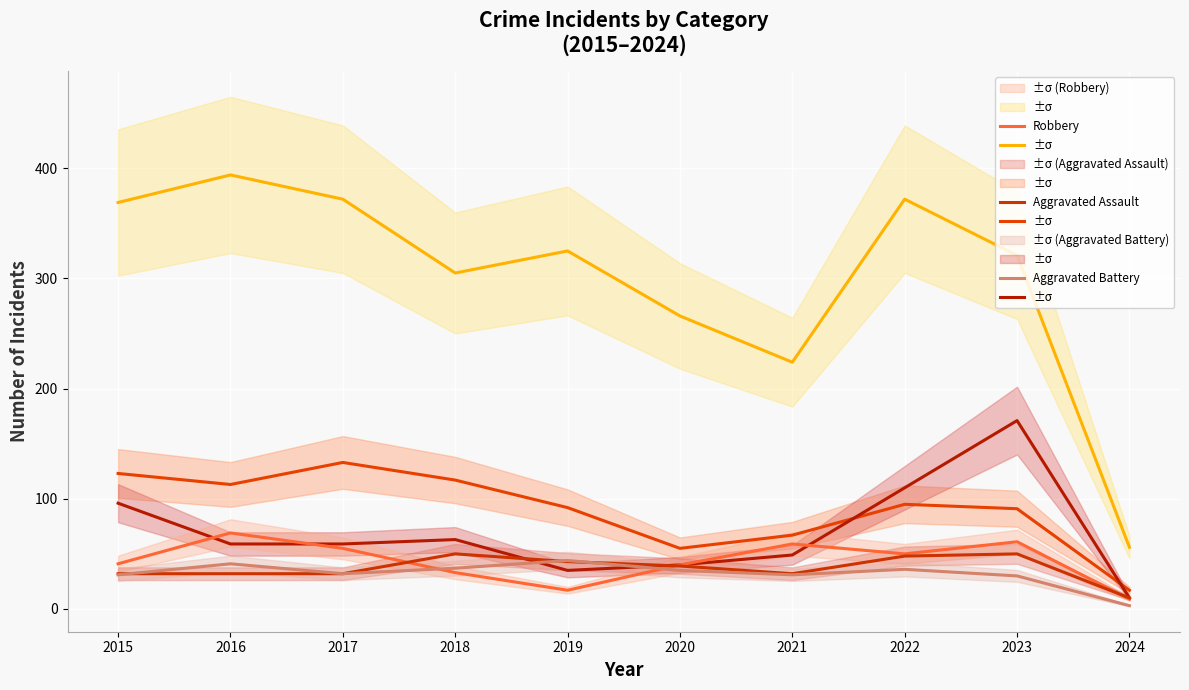

What is the total value across all series at 2016?

708